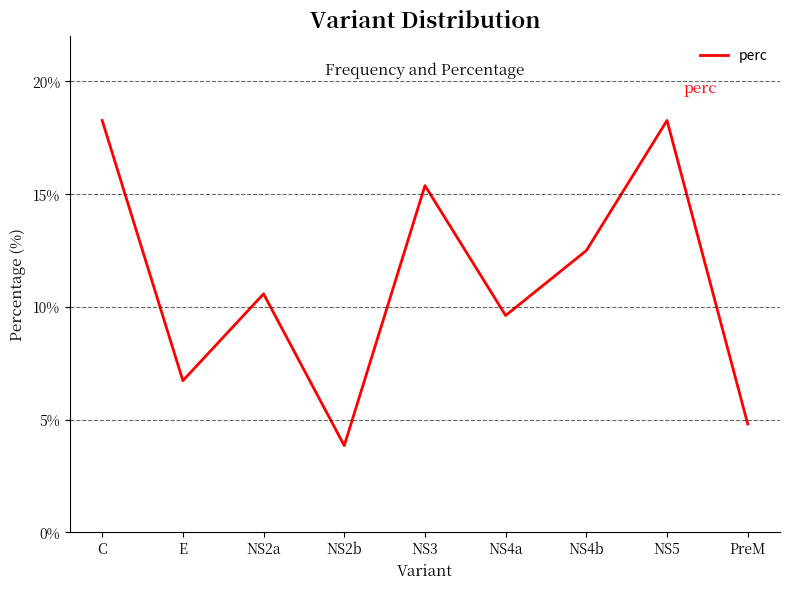

At which category does the chart reach its minimum across all series?

NS2b